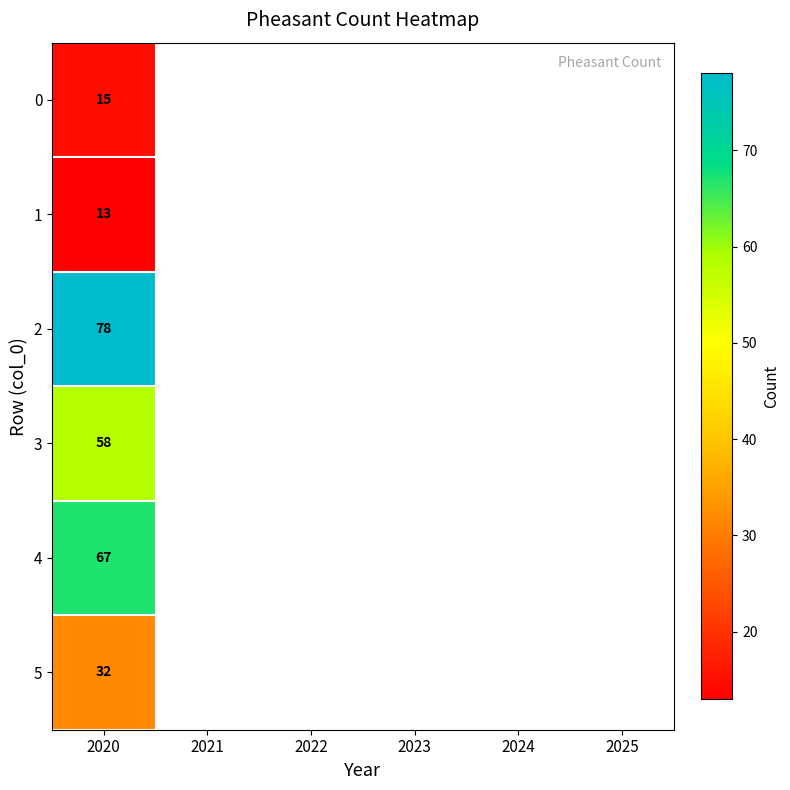

What is the difference between the maximum and second lowest values?

63